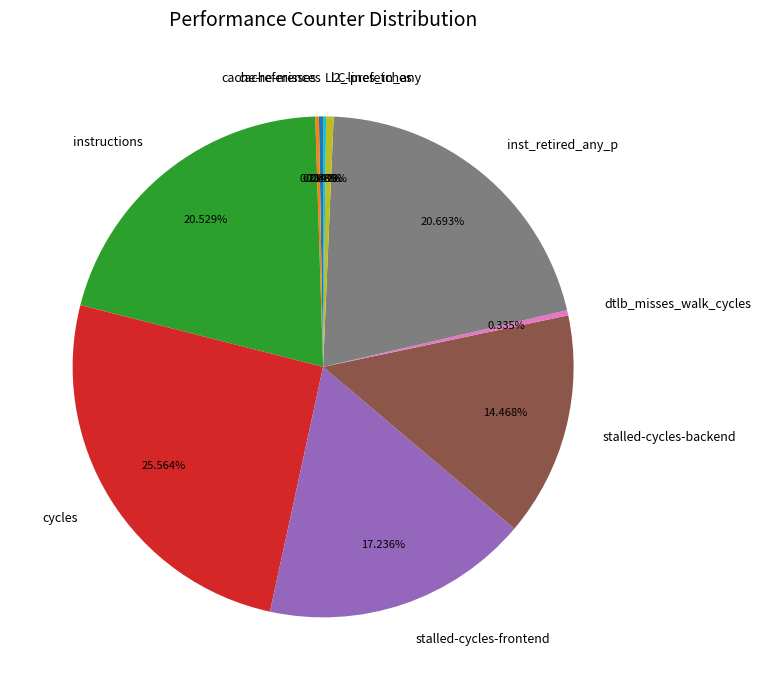

Does stalled-cycles-backend account for over 50% of the chart?

No